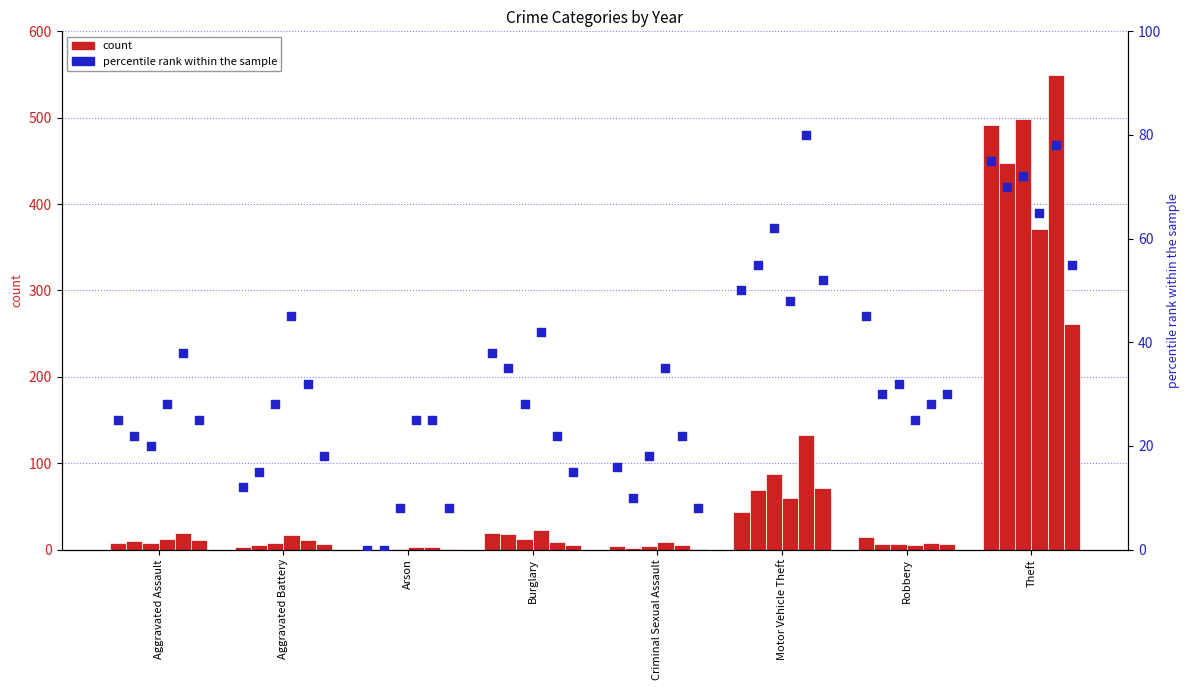

Is the value of 2019 at Aggravated Battery greater than the value of 2021 at Motor Vehicle Theft?

No